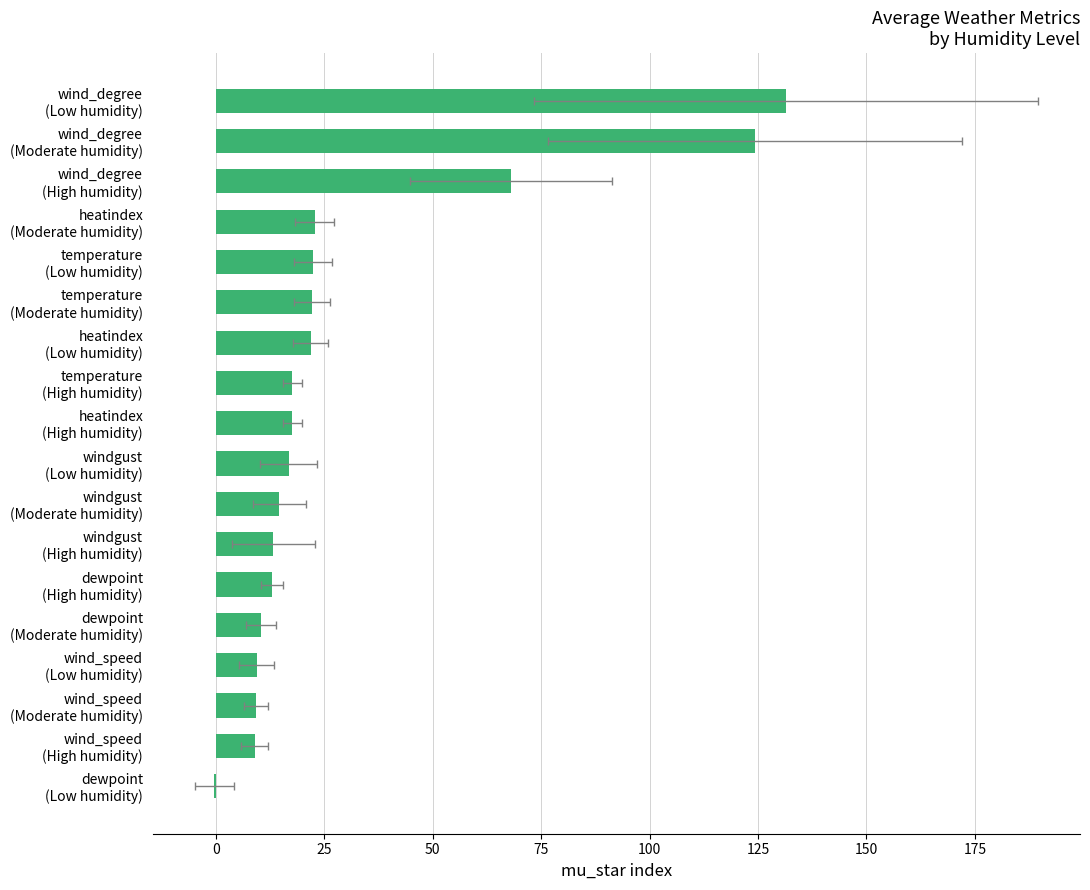

What is the difference between the second highest and second lowest values?

115.4